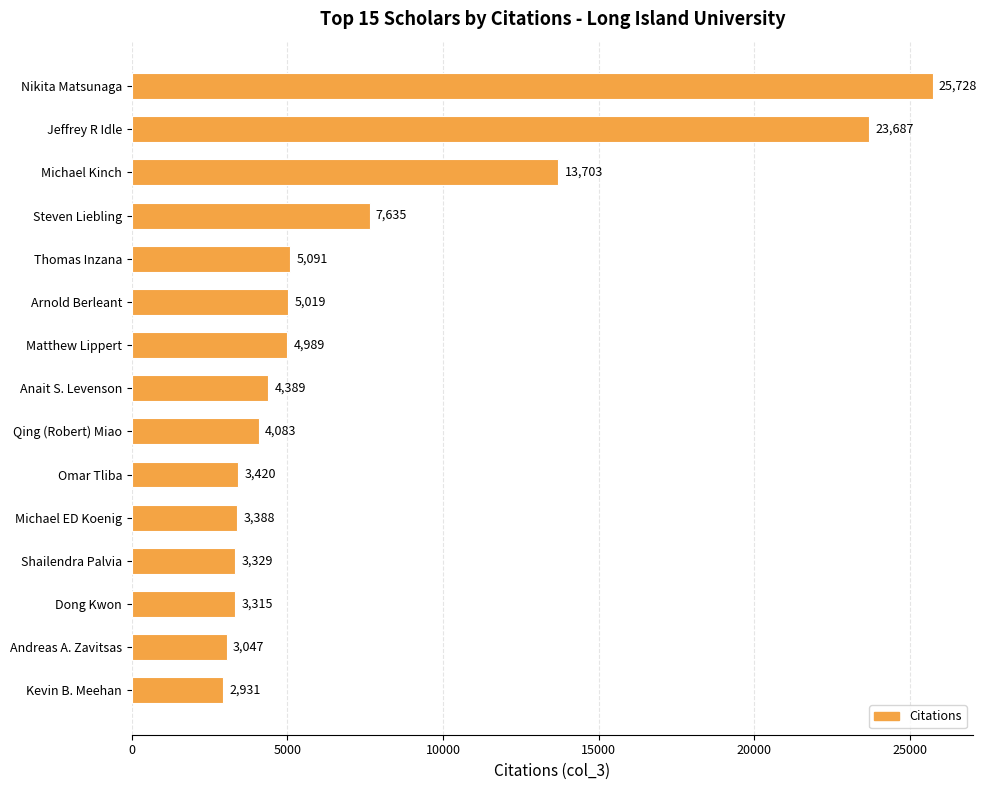

Count the number of categories in the chart.

15